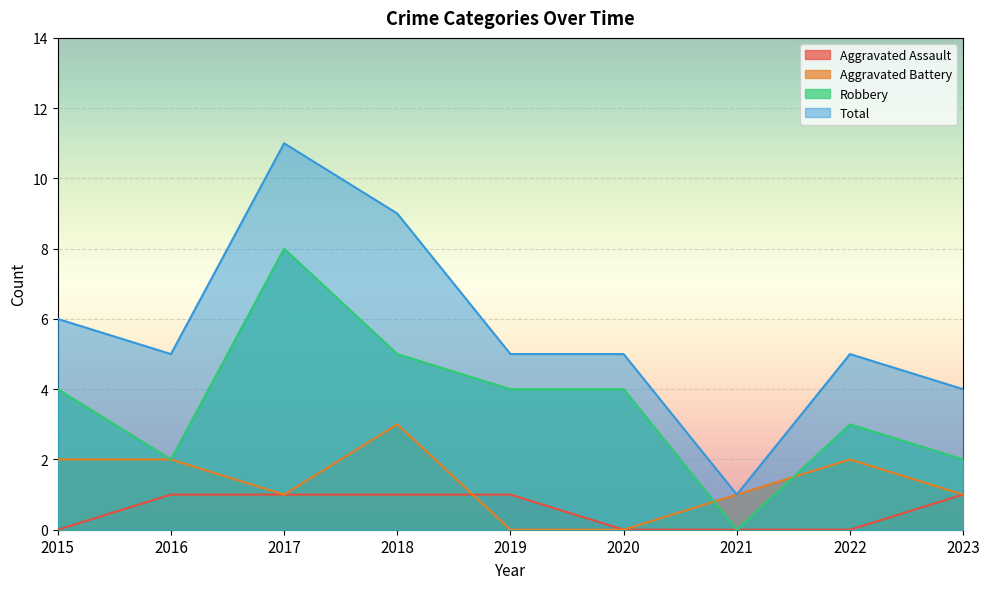

The Total series shows 5 at 2022. True or false?

True